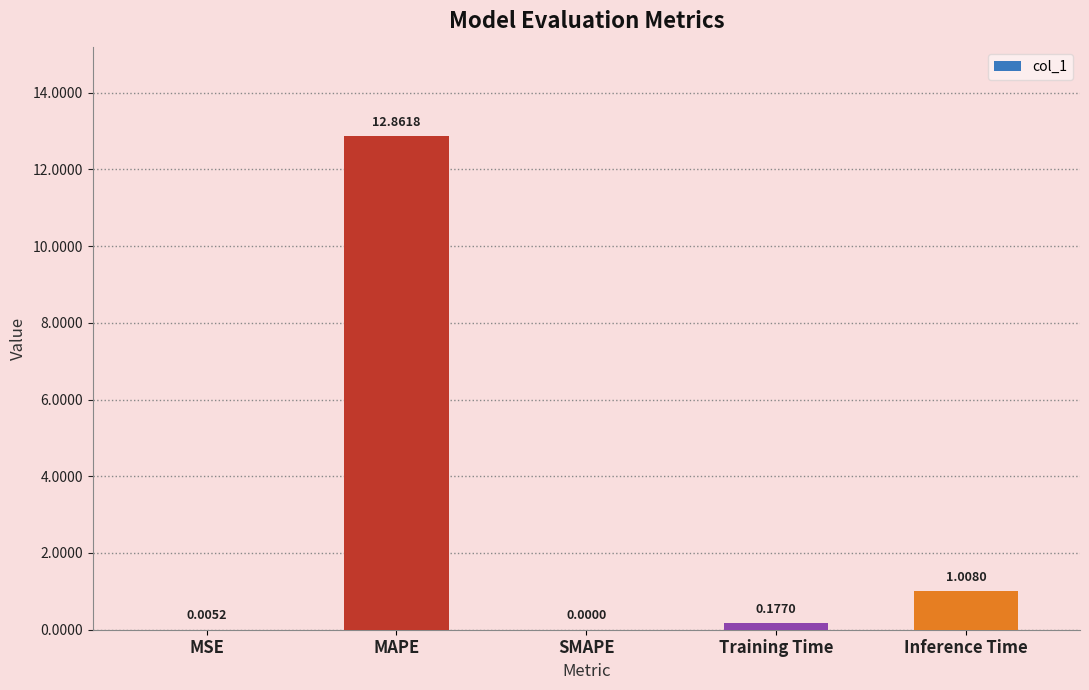

Which category has the highest value across all series?

MAPE